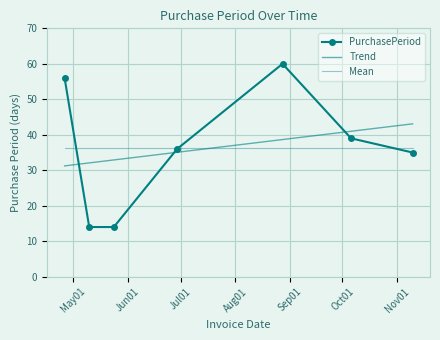

How many points are higher than both their immediate neighbors (excluding endpoints)?

1